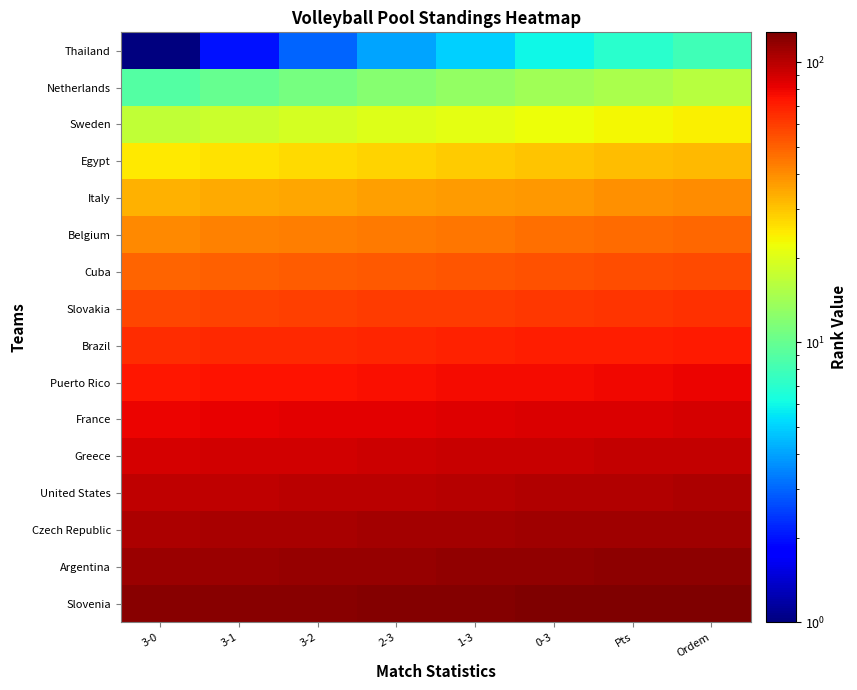

Which category has the highest value across all series?

Ordem